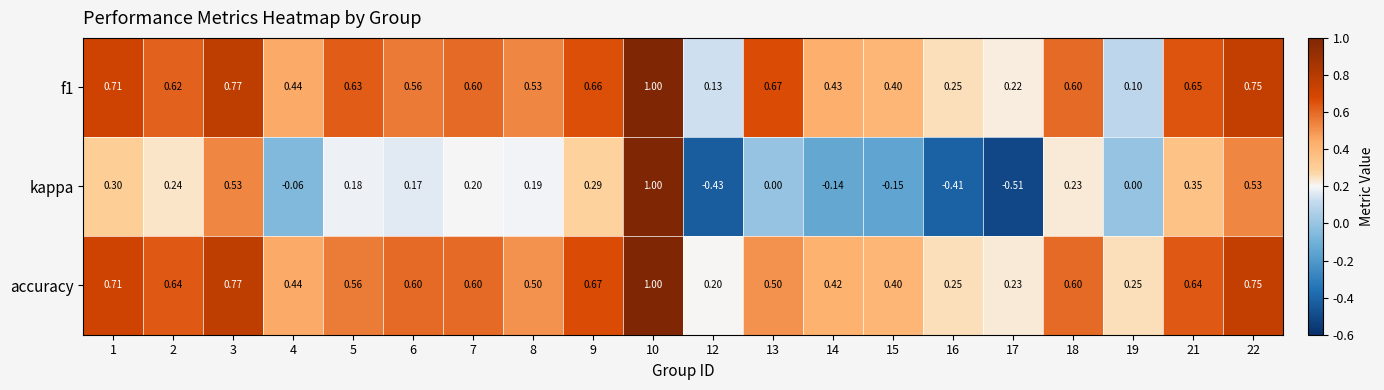

Is the value of f1 at 3 greater than the value of accuracy at 21?

Yes